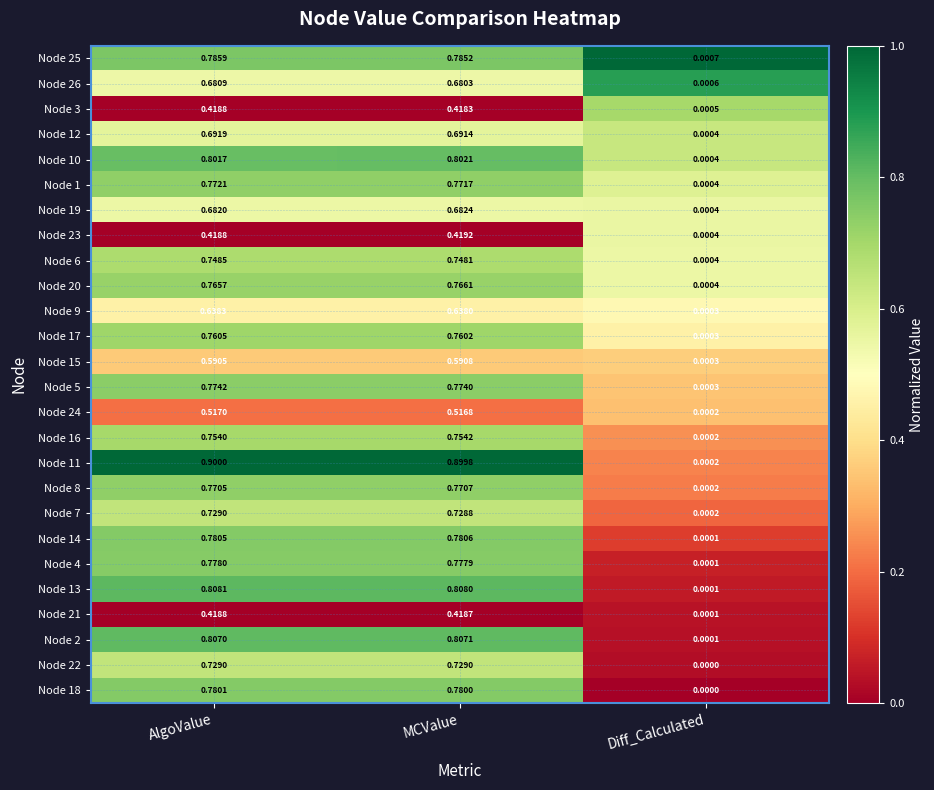

At which category is the sum across all series the highest?

AlgoValue